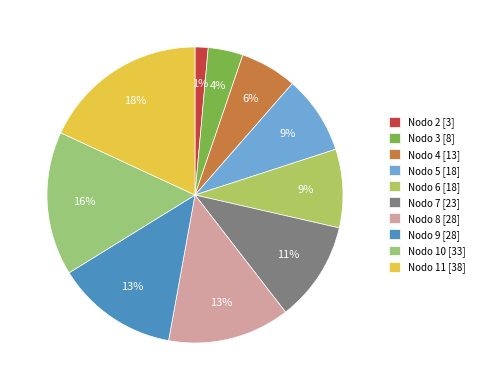

How many slices are in this pie chart?

10